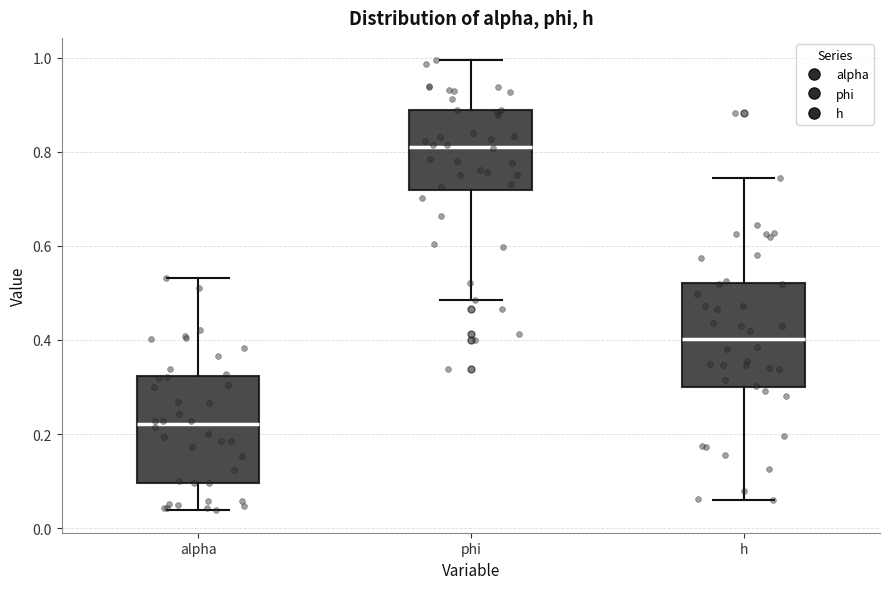

Where is the upper edge of the box for alpha on the y-axis? The values are not printed on the chart, so give them approximately, as read against the axis.

0.32